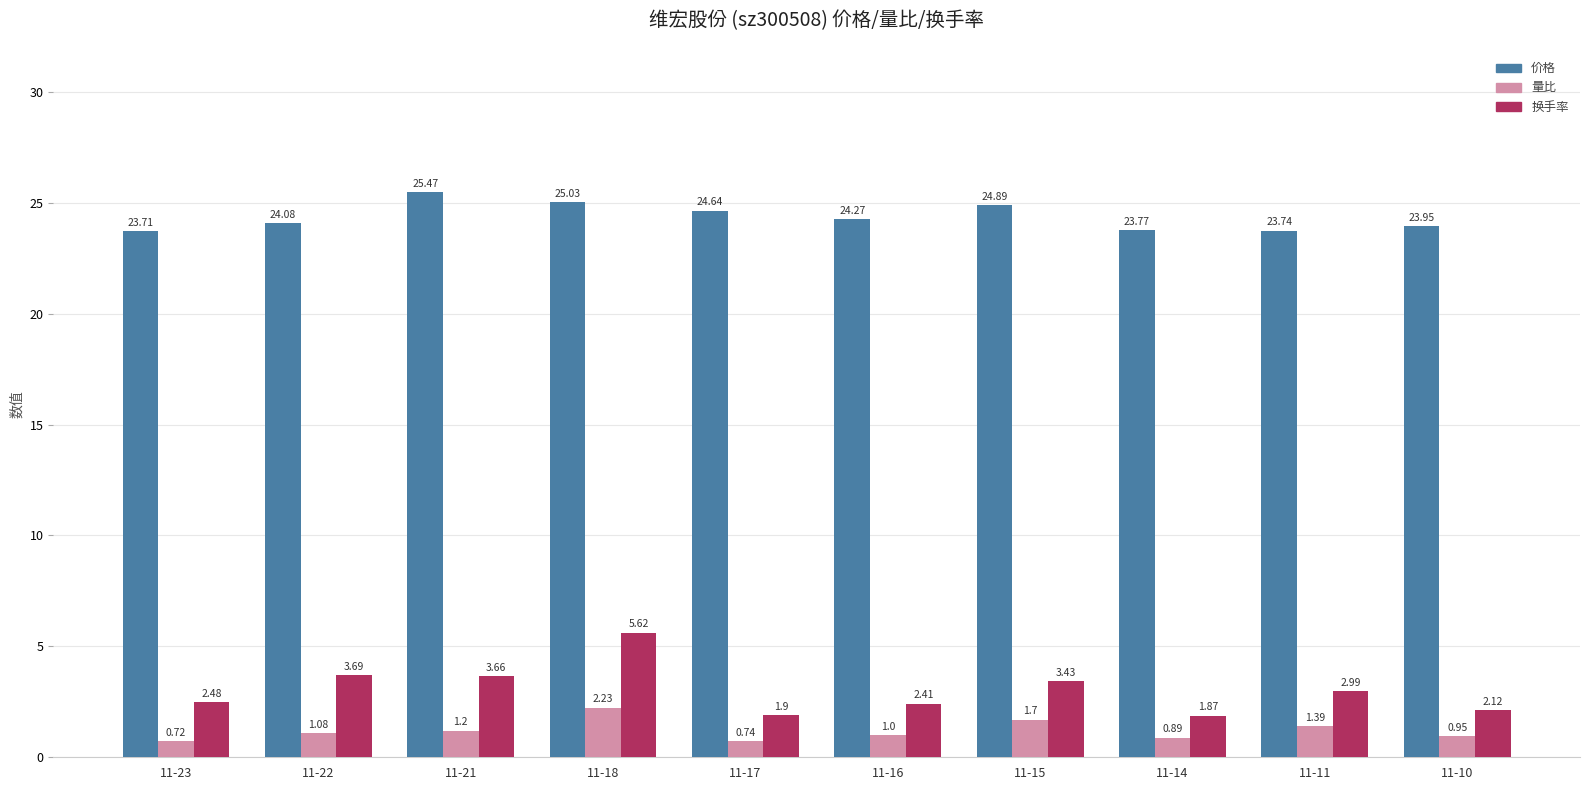

Rank the series by their maximum value, from highest to lowest.

价格, 换手率, 量比